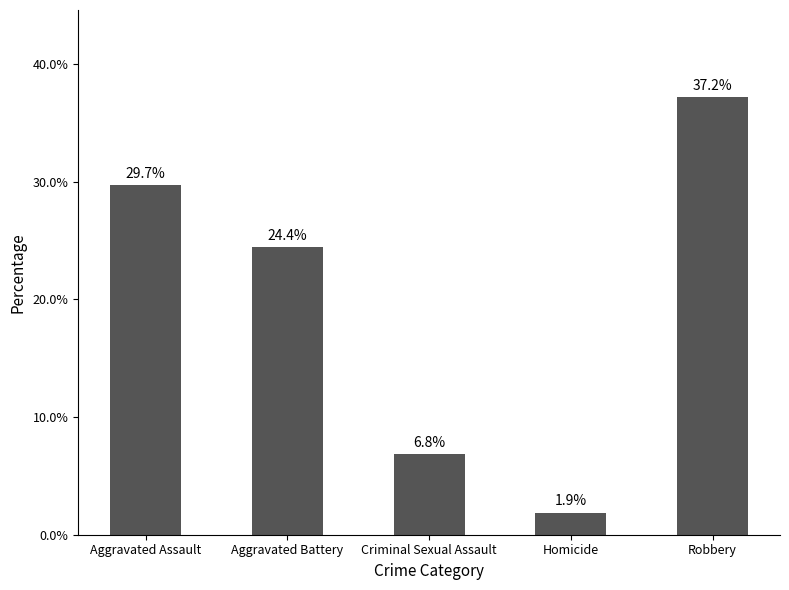

Approximately how many times larger is the value at Robbery compared to Aggravated Assault?

1.3